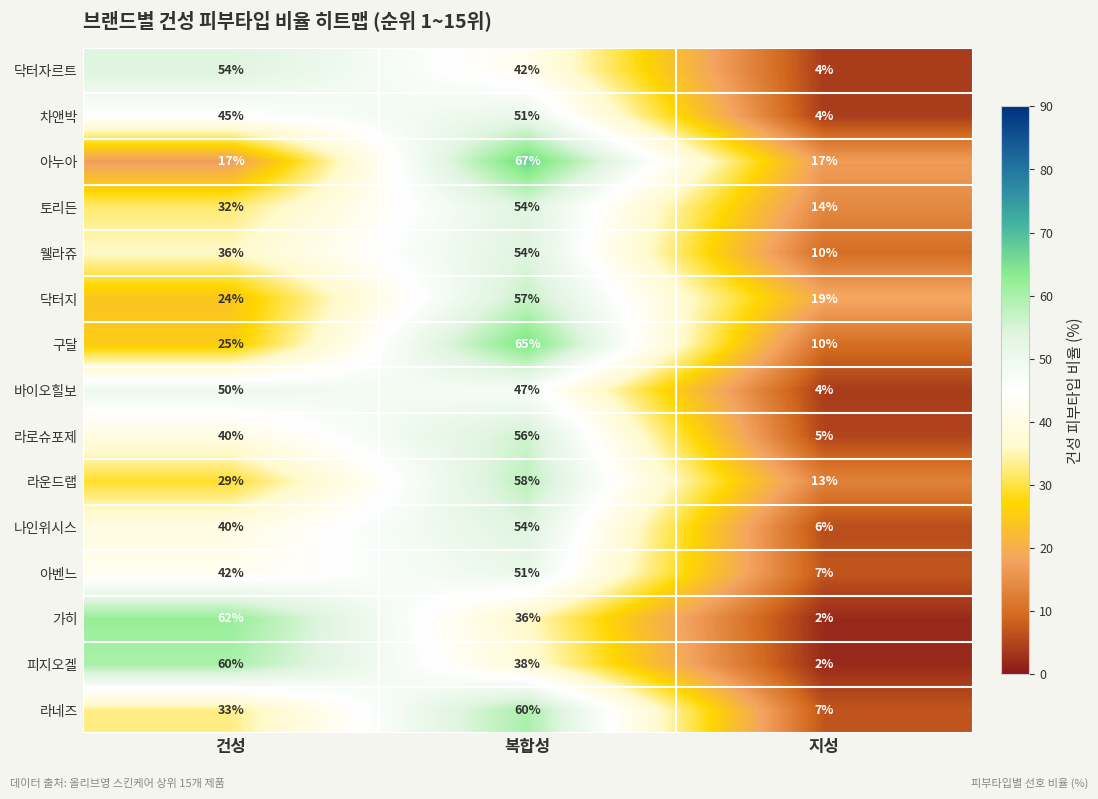

What is the spread (max minus min) of values at 복합성?

31